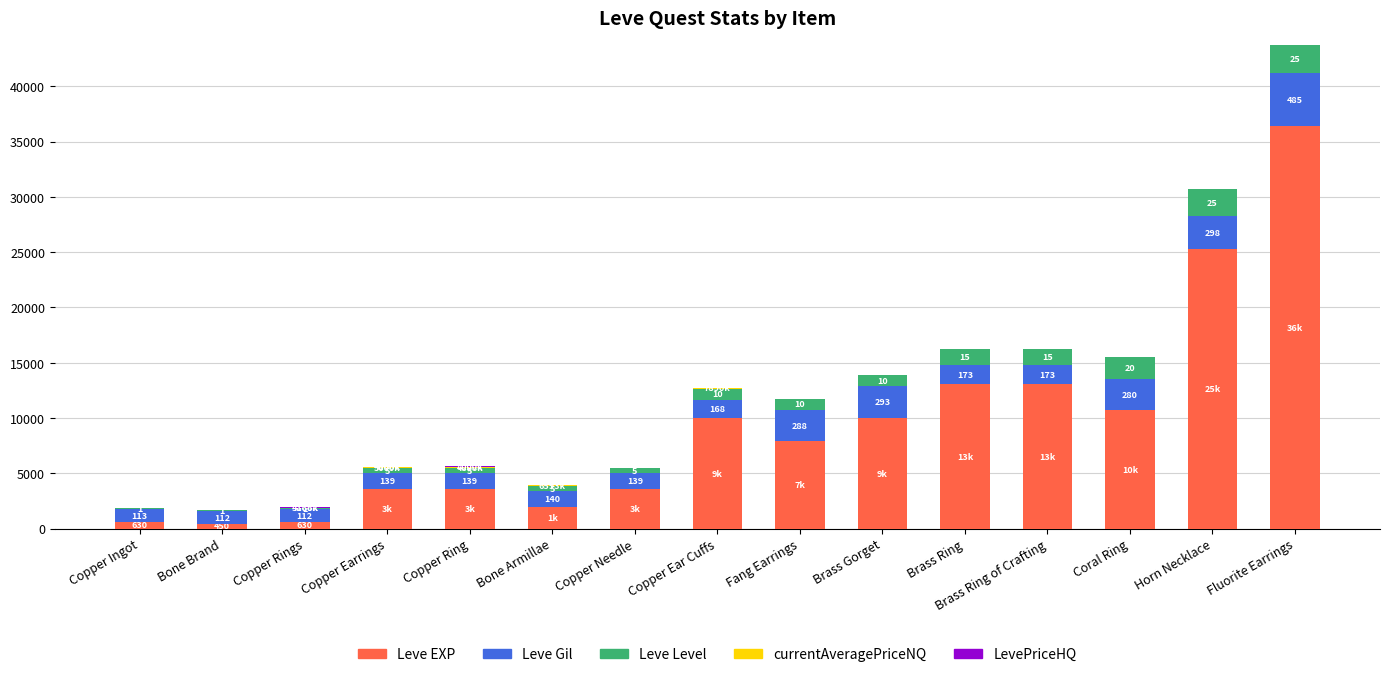

At which category is the sum across all series the highest?

Fluorite Earrings